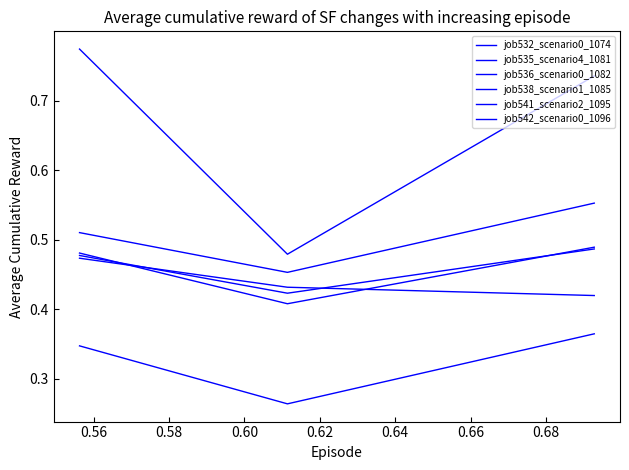

How many lines are shown in the chart?

6